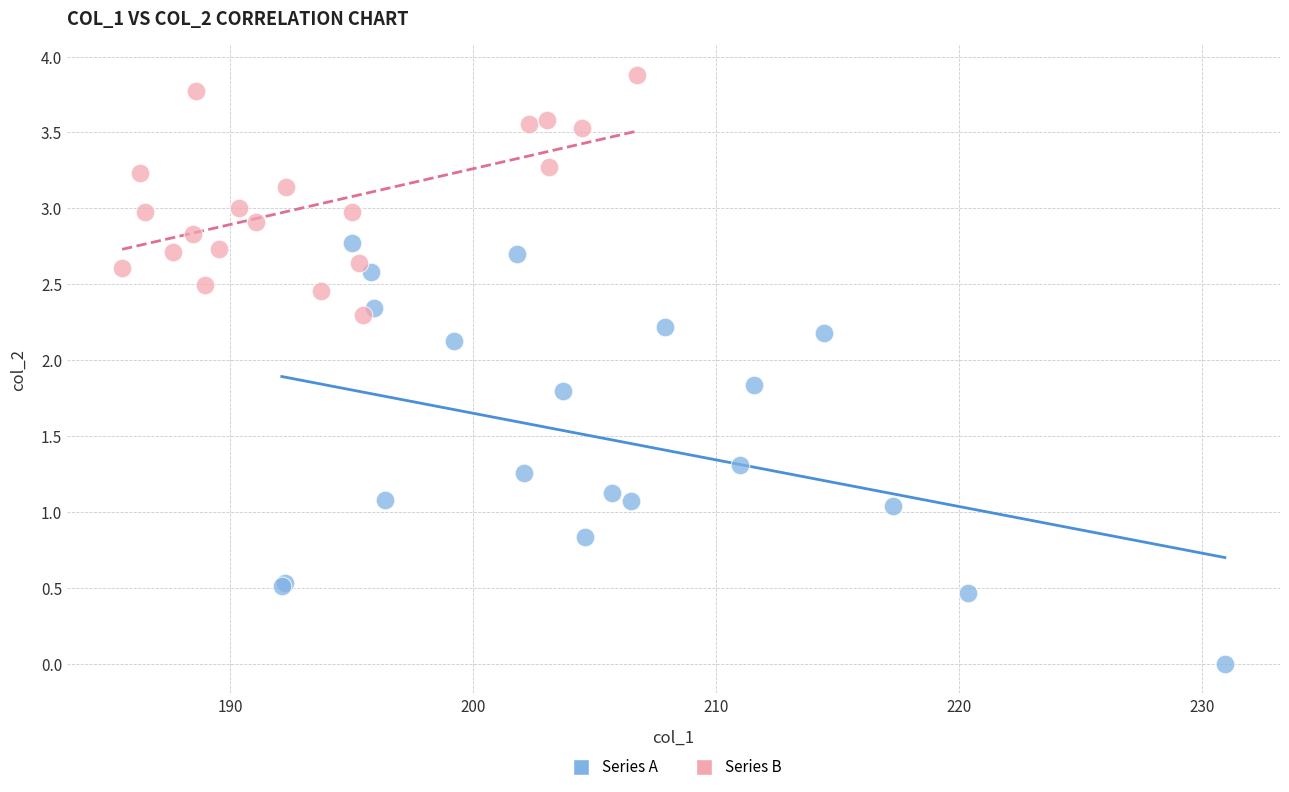

Which series has the largest Y range (max minus min)?

Series A